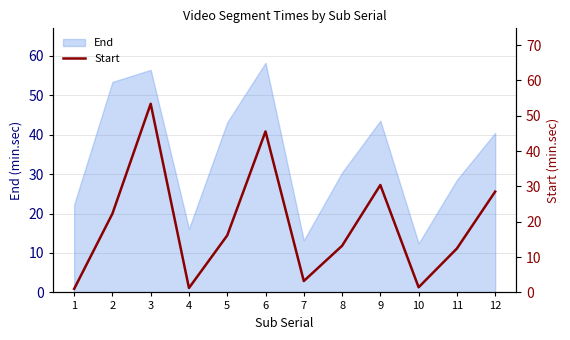

The End series shows 17.3 at 9. True or false?

False